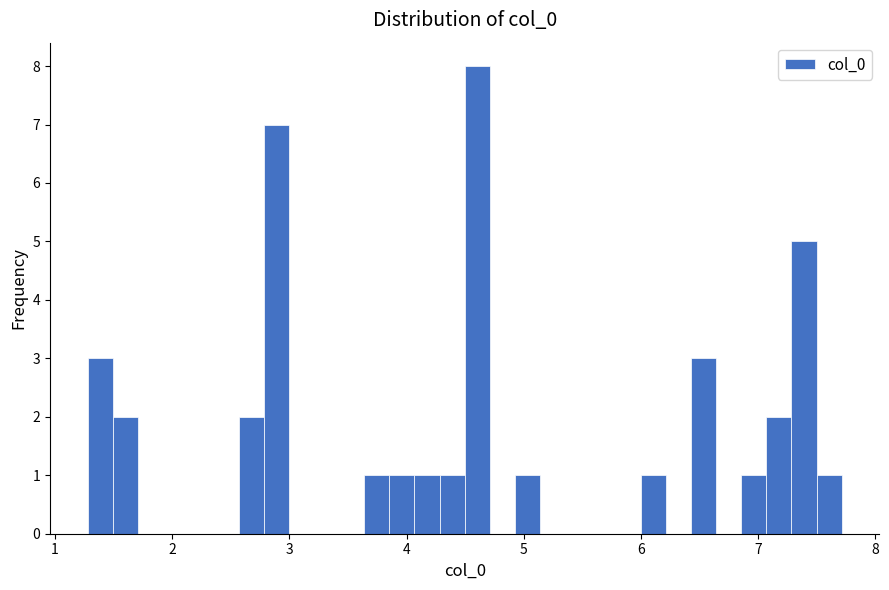

Read against the x-axis, roughly where is the centre of the tallest bar?

4.6